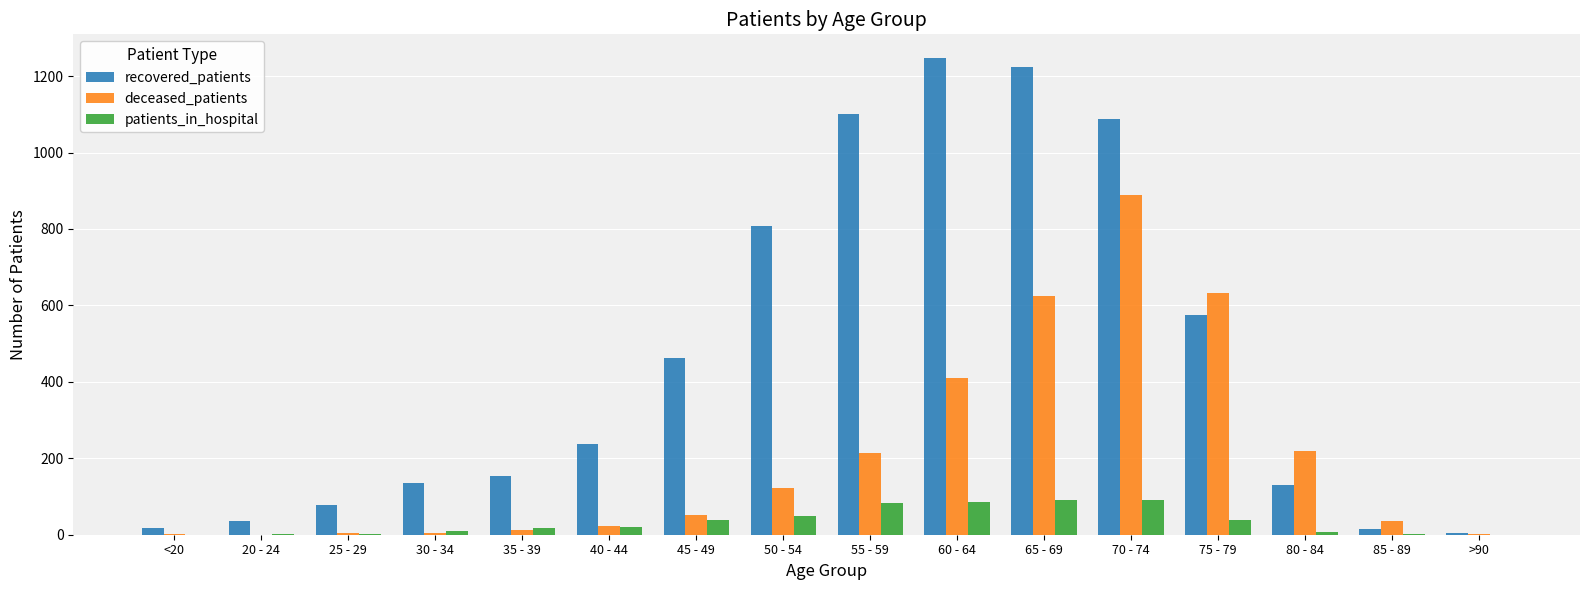

Is it true that patients_in_hospital equals 1 at 85 - 89?

True